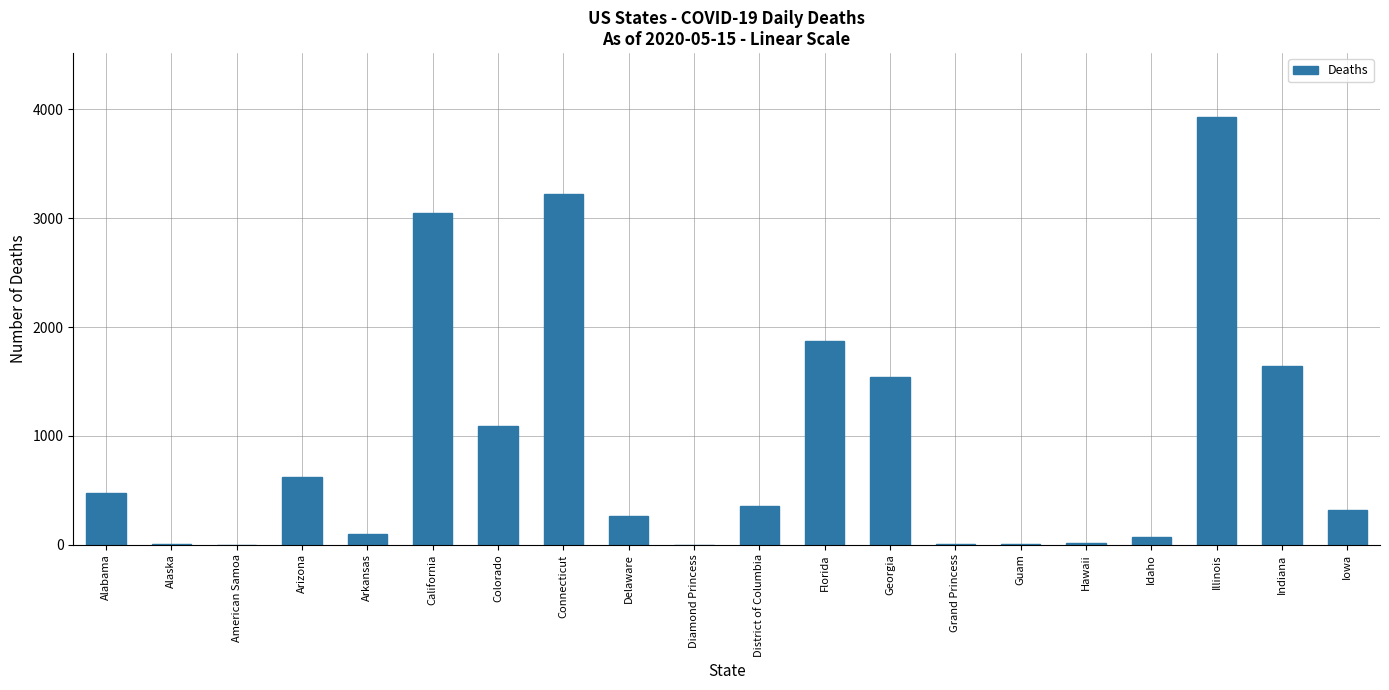

How many data points does each series have?

20